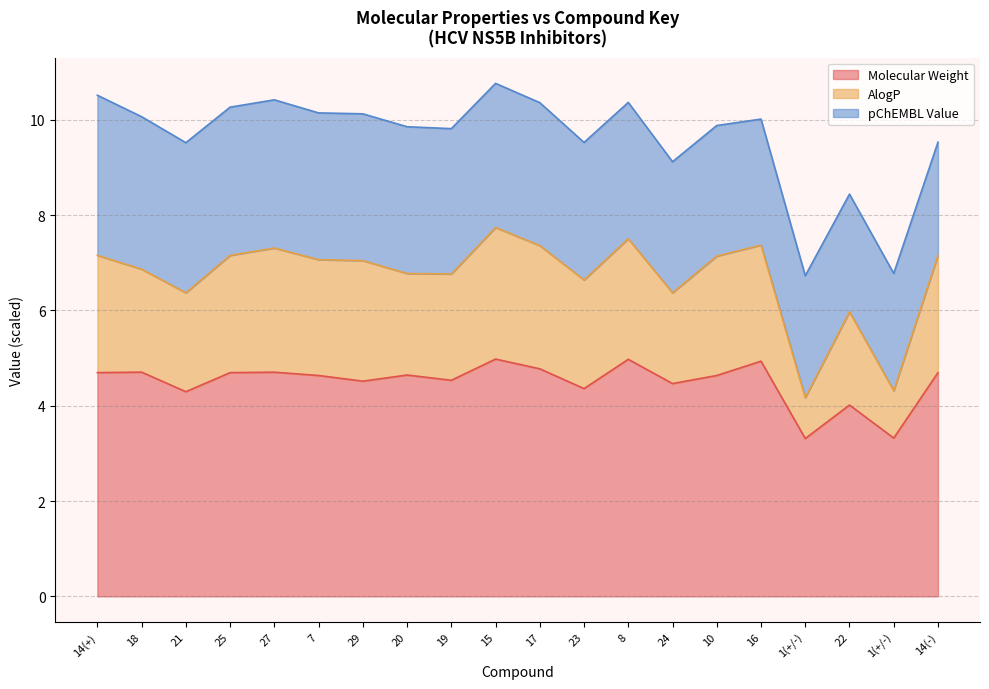

How many data points does each series have?

20